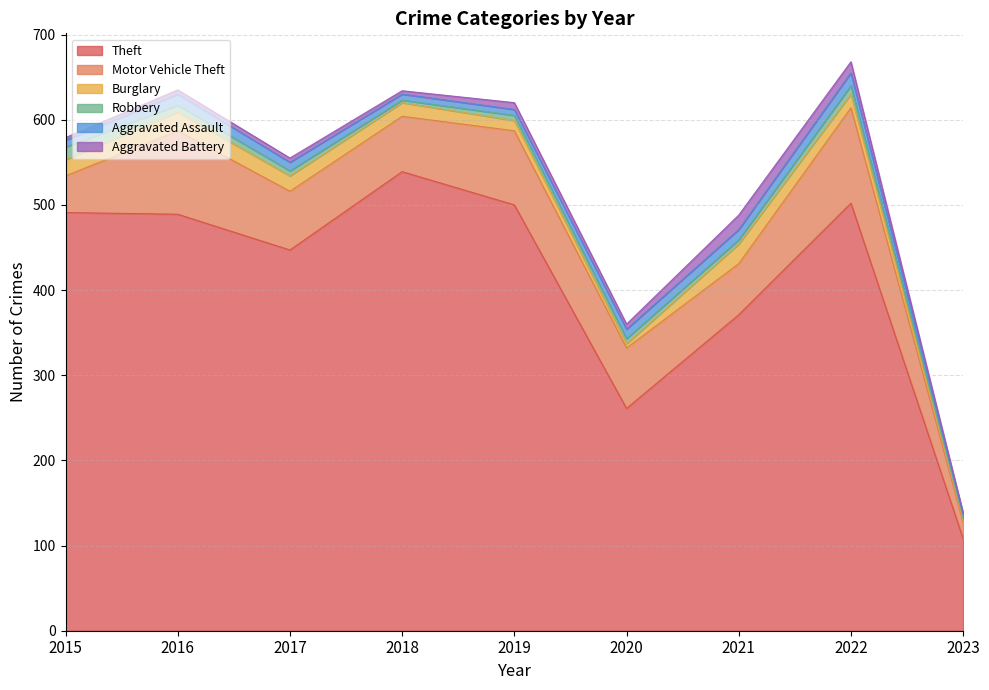

Which series changed the most between 2016 and 2020?

Theft